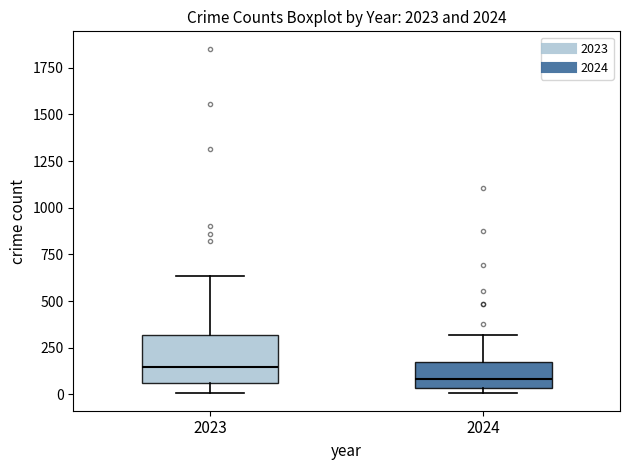

Where does the upper whisker of the box at x = 2024 end on the y-axis? The values are not printed on the chart, so give them approximately, as read against the axis.

300